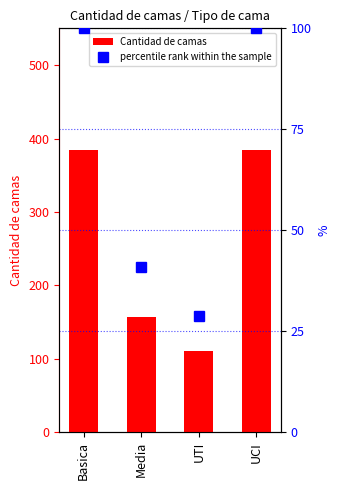

Rank the series at UTI from lowest to highest value.

percentile rank within the sample, Cantidad de camas